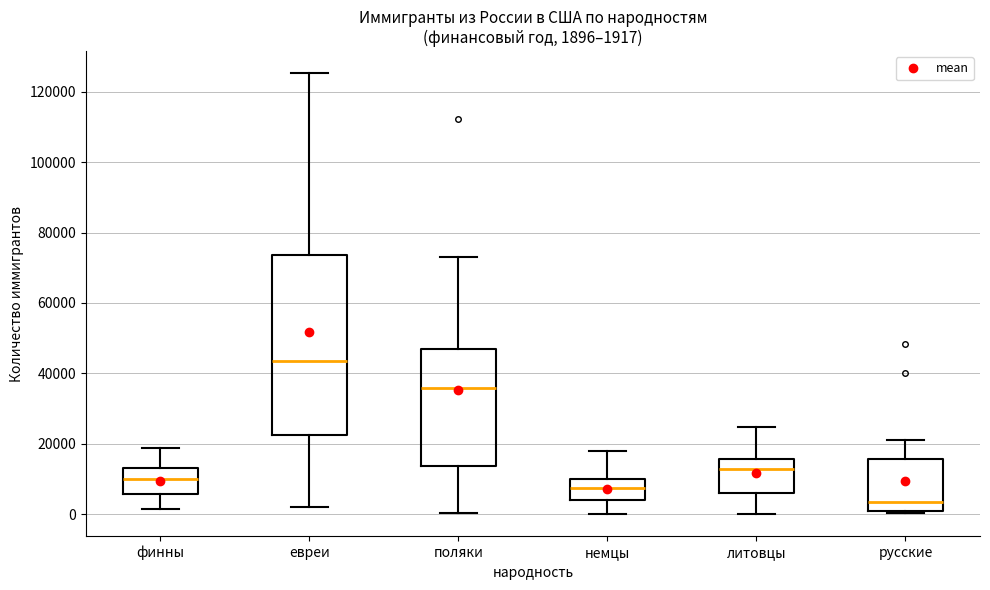

Comparing the boxes themselves (not the whiskers), which one is the tallest?

евреи